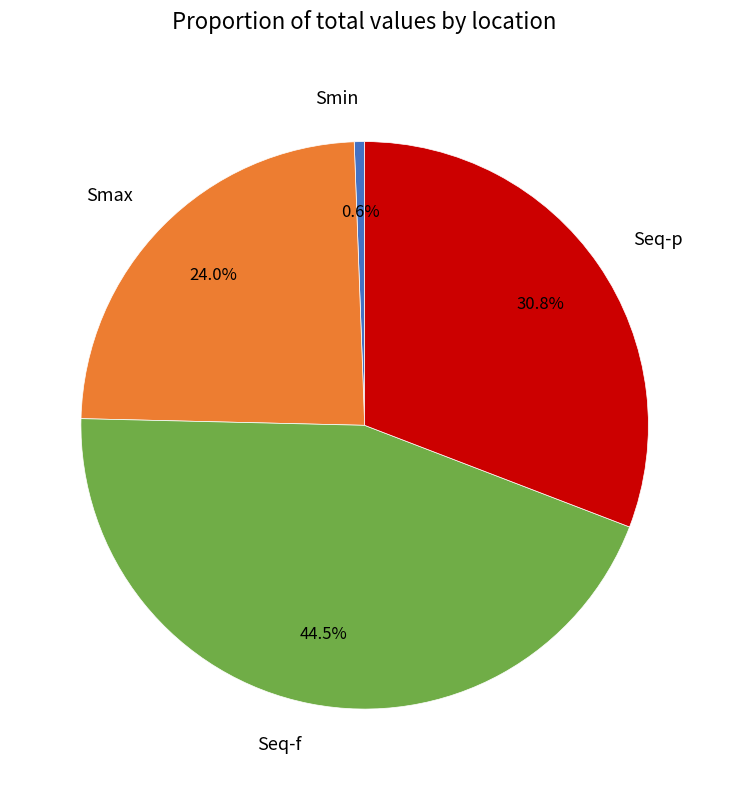

Rank the categories by value from highest to lowest.

Seq-f, Seq-p, Smax, Smin